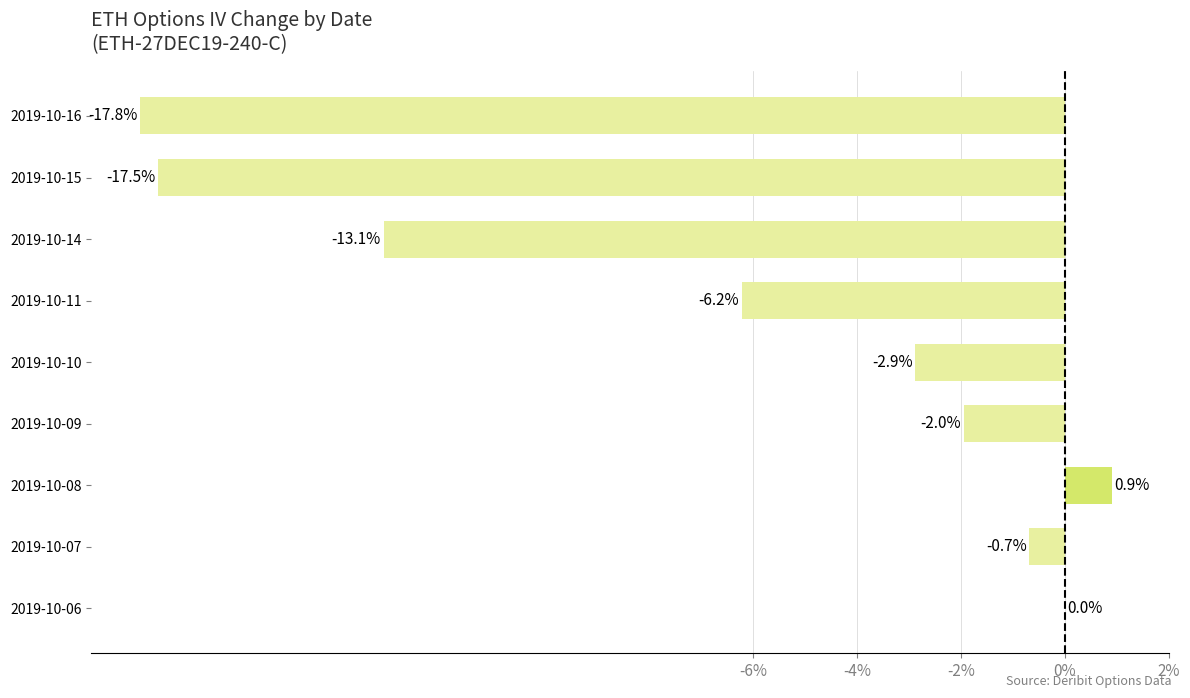

At which label is the value closest to -8?

2019-10-11